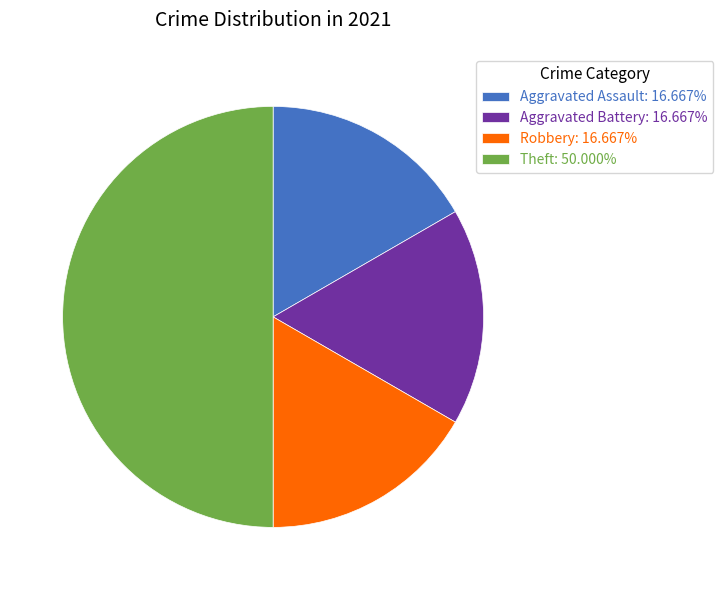

Is Aggravated Assault: 16.667% the majority of the pie?

No